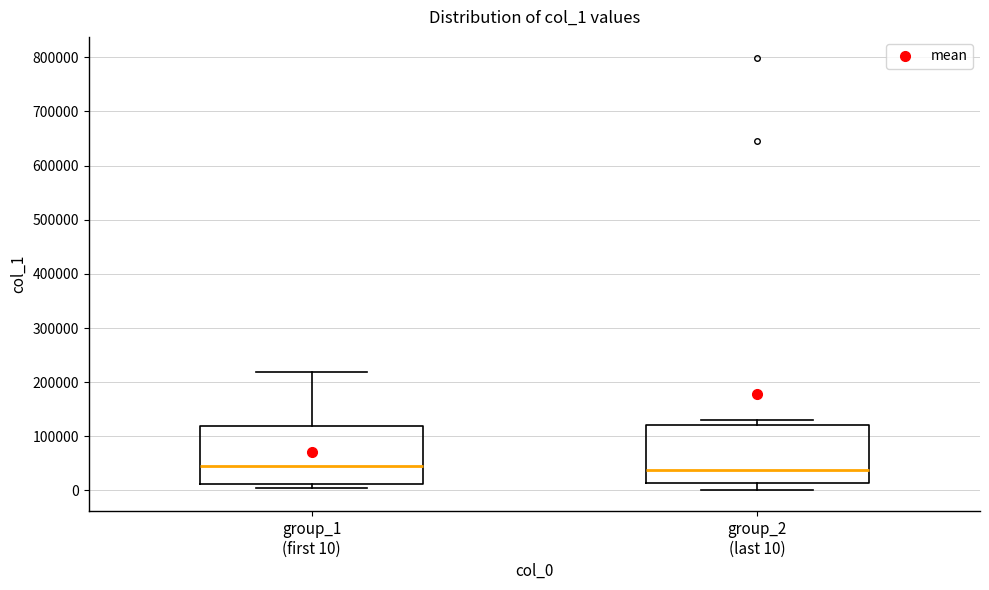

Reading left to right, read every box against the y-axis: the position of its median line, the range the box covers, and the ends of its whiskers. The values are not printed on the chart, so give them approximately, as read against the axis.

group_1 (first 10): median 40000, box 10000 to 120000, whiskers 0 to 220000
group_2 (last 10): median 40000, box 10000 to 120000, whiskers 0 to 130000